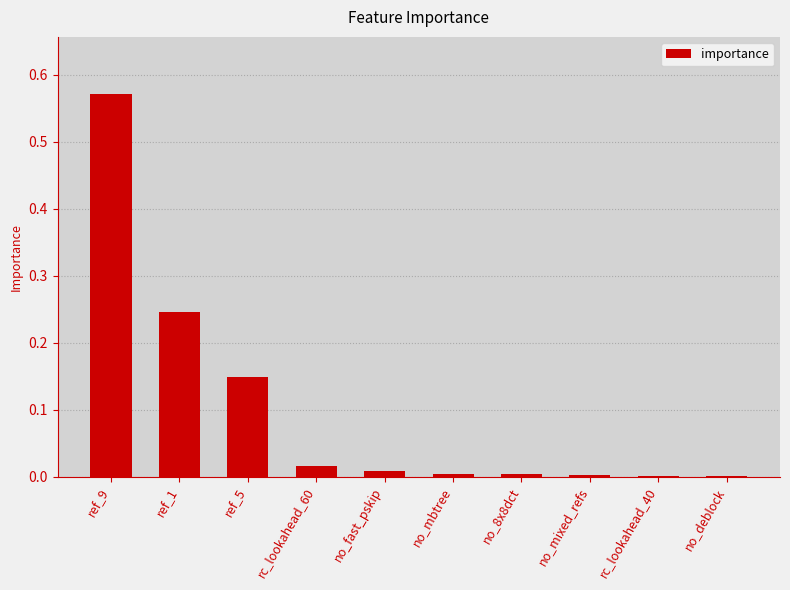

What is the change in value from ref_9 to ref_1?

-0.3